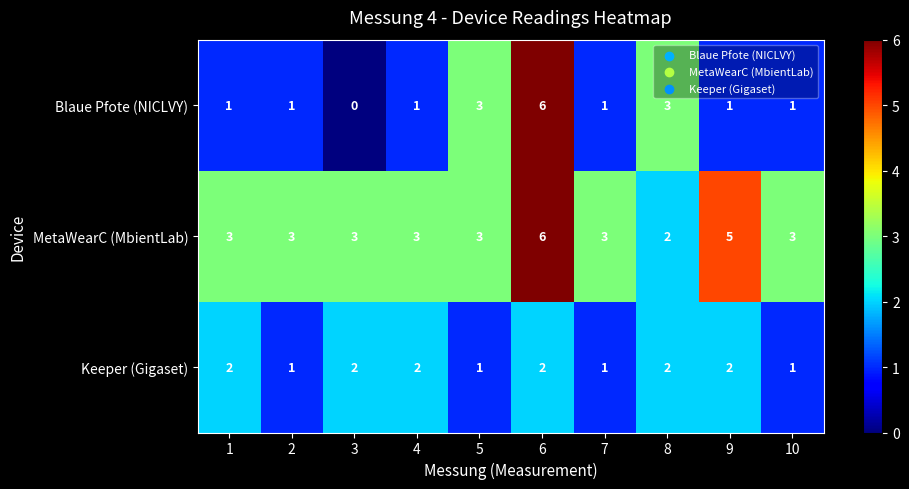

Is it true that MetaWearC (MbientLab) equals 5 at 9?

True